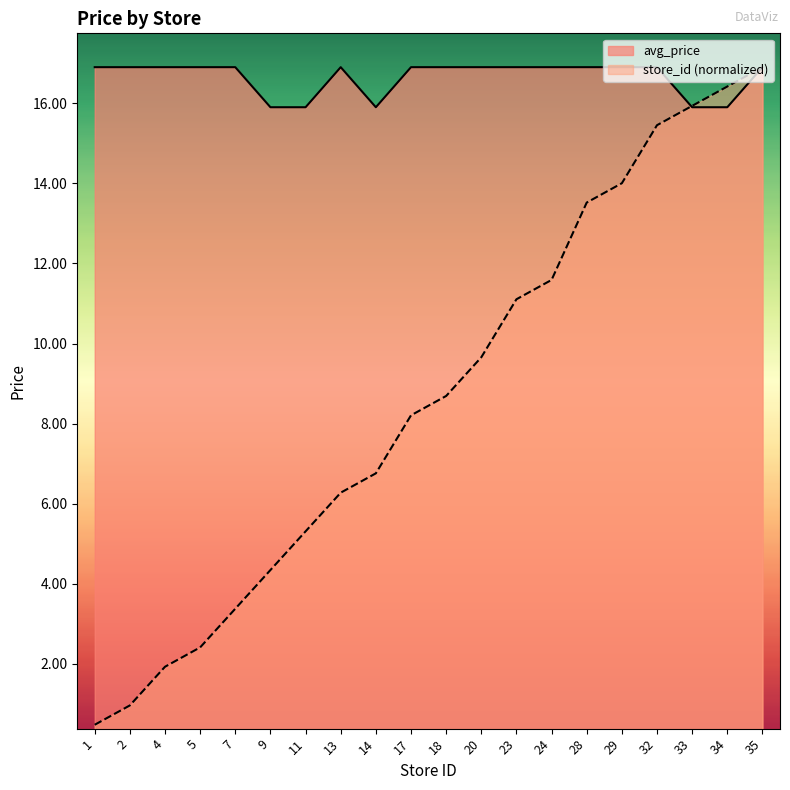

In avg_price, how many points are lower than both neighbors (excluding endpoints)?

1